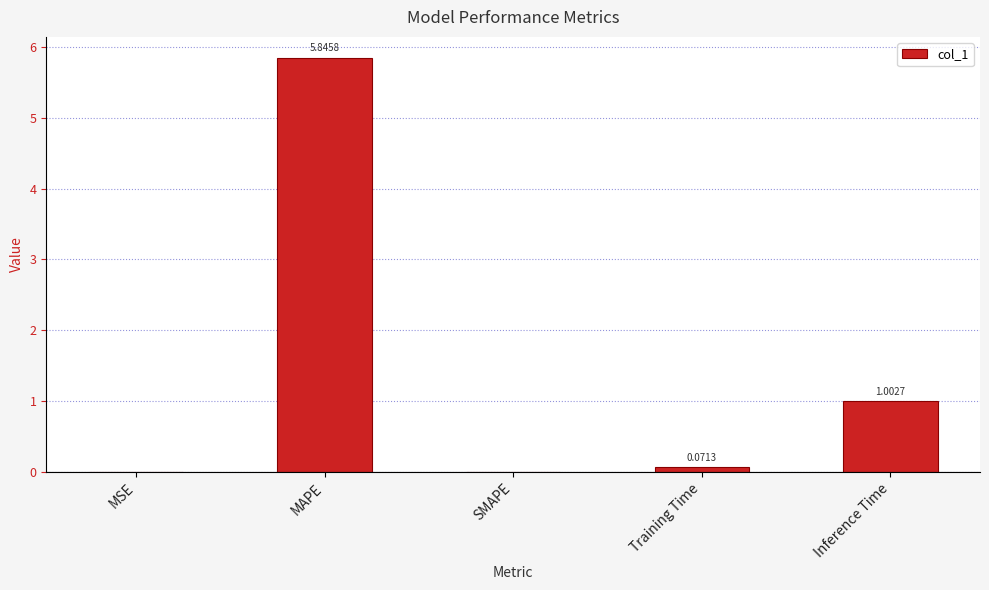

Which category has the highest value across all series?

MAPE